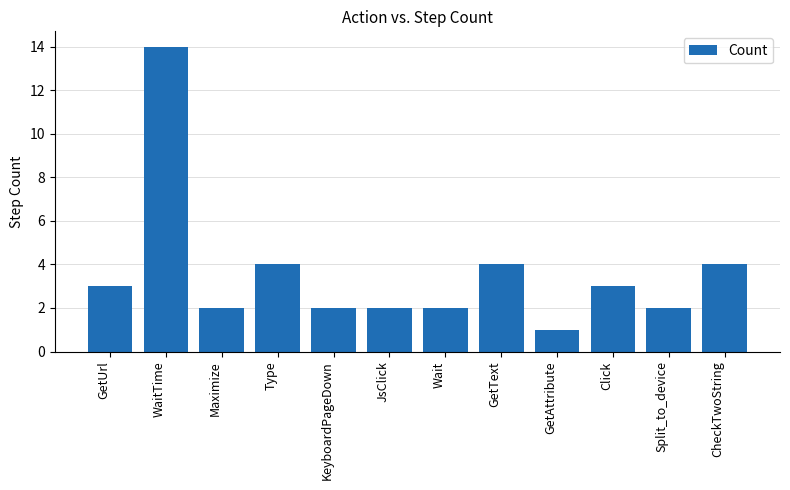

How many values are below 3?

6